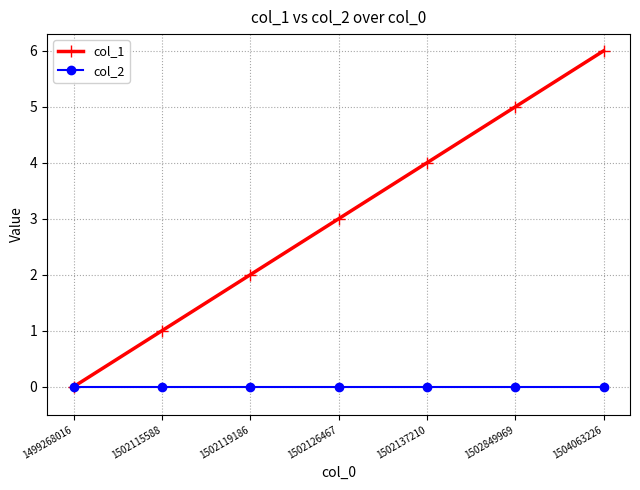

What is the spread (max minus min) of values at 1502119186?

2